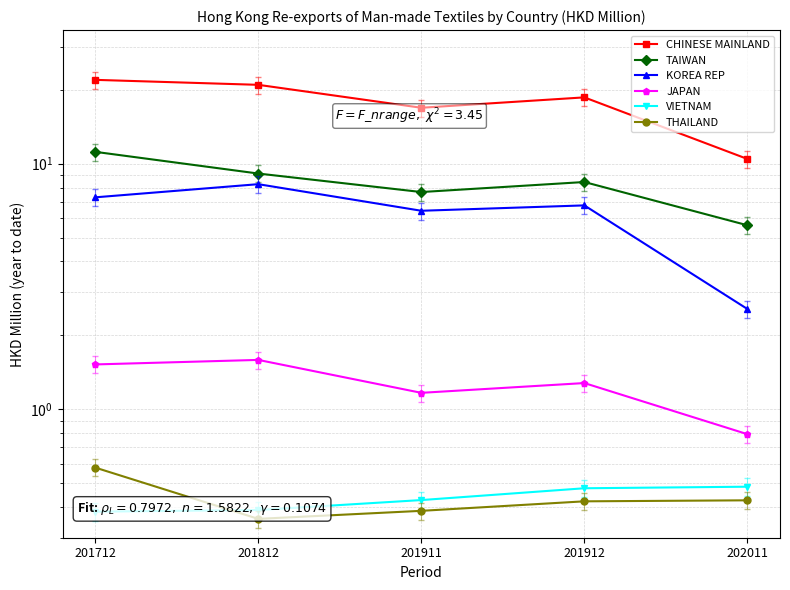

Which has a higher value, 201911 or 201712?

201712